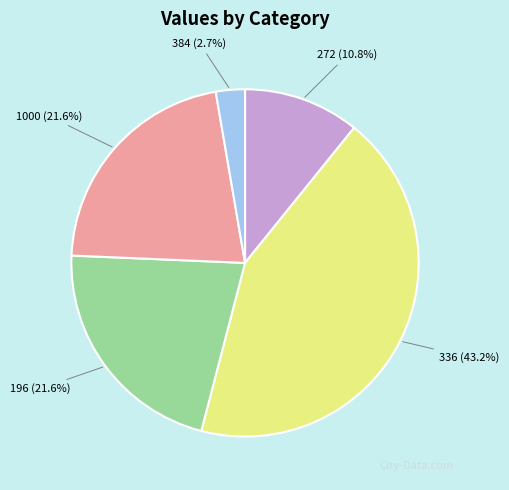

Is it true that 272 is 20% of the pie?

False